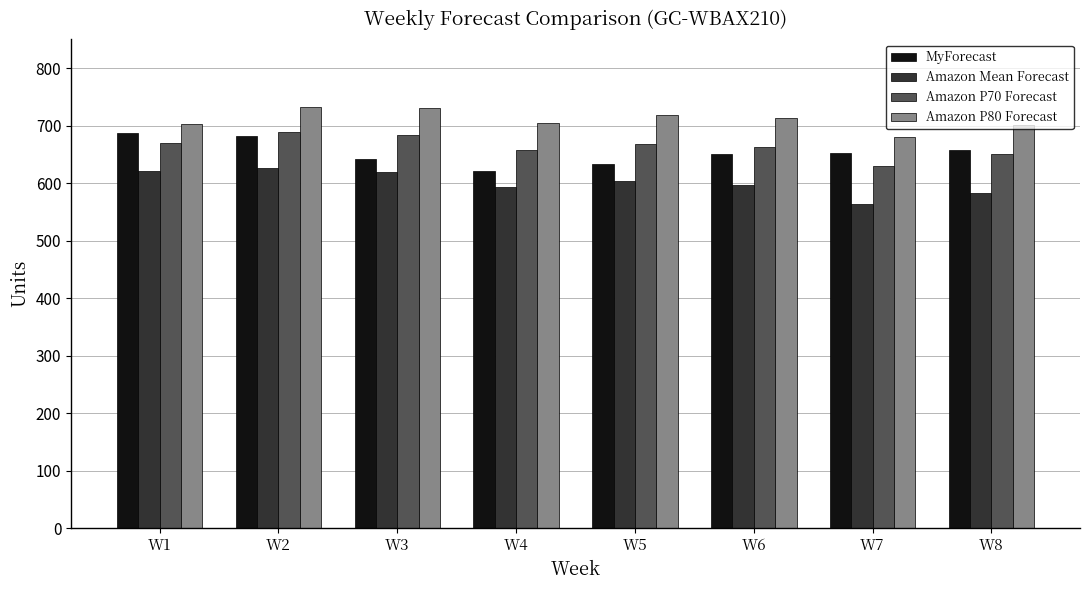

True or false: Amazon P70 Forecast has a value of 1132 at W2.

False